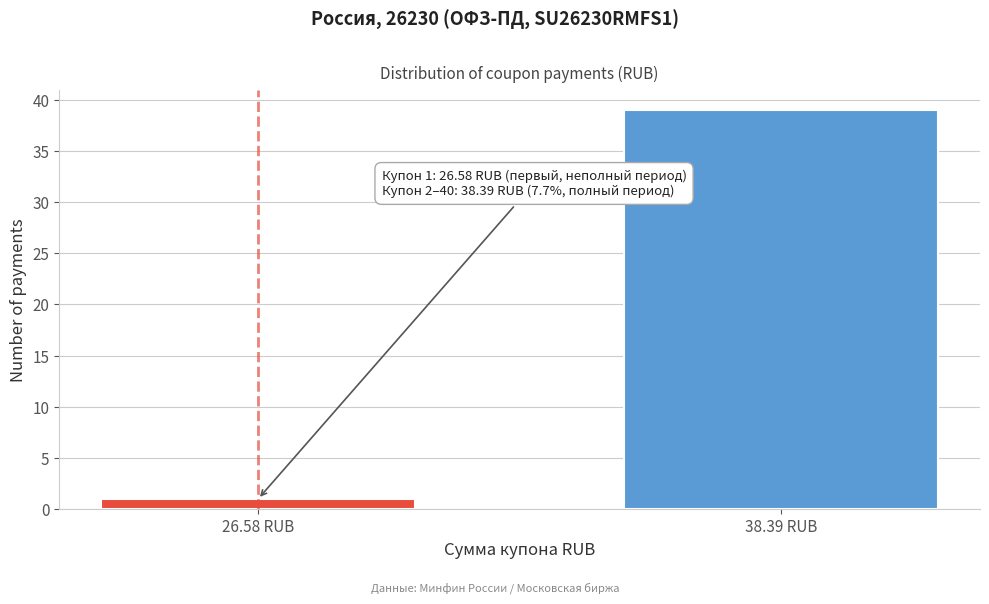

Reading left to right, transcribe all the data shown in this chart.

1	39